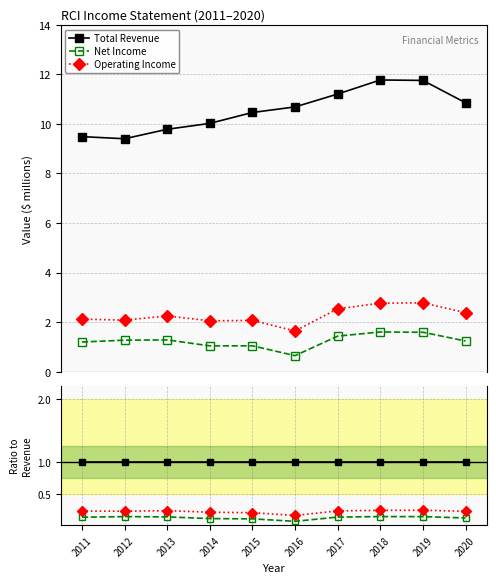

True or false: Net Income and Operating Income cross at least once.

False